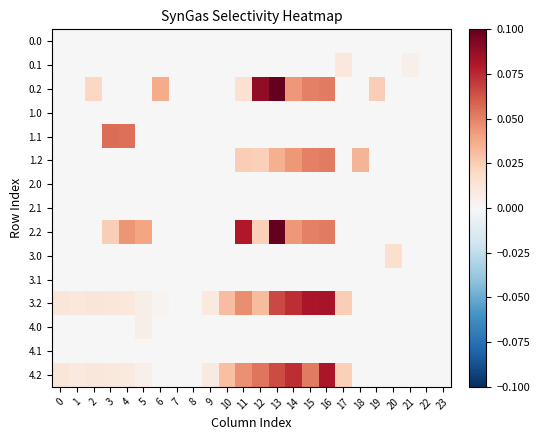

Reading right to left, what are all the values shown in this chart?

0.0: 23=0.0	22=0.0	21=0.0	20=0.0	19=0.0	18=0.0	17=0.0	16=0.0	15=0.0	14=0.0	13=0.0	12=0.0	11=0.0	10=0.0	9=0.0	8=0.0	7=0.0	6=0.0	5=0.0	4=0.0	3=0.0	2=0.0	1=0.0	0=0.0
0.1: 23=0.0	22=0.0	21=0.0	20=0.0	19=0.0	18=0.0	17=0.0	16=0.0	15=0.0	14=0.0	13=0.0	12=0.0	11=0.0	10=0.0	9=0.0	8=0.0	7=0.0	6=0.0	5=0.0	4=0.0	3=0.0	2=0.0	1=0.0	0=0.0
0.2: 23=0.0	22=0.0	21=0.0	20=0.0	19=0.0	18=0.0	17=0.0	16=0.1	15=0.1	14=0.0	13=0.1	12=0.1	11=0.0	10=0.0	9=0.0	8=0.0	7=0.0	6=0.0	5=0.0	4=0.0	3=0.0	2=0.0	1=0.0	0=0.0
1.0: 23=0.0	22=0.0	21=0.0	20=0.0	19=0.0	18=0.0	17=0.0	16=0.0	15=0.0	14=0.0	13=0.0	12=0.0	11=0.0	10=0.0	9=0.0	8=0.0	7=0.0	6=0.0	5=0.0	4=0.0	3=0.0	2=0.0	1=0.0	0=0.0
1.1: 23=0.0	22=0.0	21=0.0	20=0.0	19=0.0	18=0.0	17=0.0	16=0.0	15=0.0	14=0.0	13=0.0	12=0.0	11=0.0	10=0.0	9=0.0	8=0.0	7=0.0	6=0.0	5=0.0	4=0.1	3=0.1	2=0.0	1=0.0	0=0.0
1.2: 23=0.0	22=0.0	21=0.0	20=0.0	19=0.0	18=0.0	17=0.0	16=0.1	15=0.1	14=0.0	13=0.0	12=0.0	11=0.0	10=0.0	9=0.0	8=0.0	7=0.0	6=0.0	5=0.0	4=0.0	3=0.0	2=0.0	1=0.0	0=0.0
2.0: 23=0.0	22=0.0	21=0.0	20=0.0	19=0.0	18=0.0	17=0.0	16=0.0	15=0.0	14=0.0	13=0.0	12=0.0	11=0.0	10=0.0	9=0.0	8=0.0	7=0.0	6=0.0	5=0.0	4=0.0	3=0.0	2=0.0	1=0.0	0=0.0
2.1: 23=0.0	22=0.0	21=0.0	20=0.0	19=0.0	18=0.0	17=0.0	16=0.0	15=0.0	14=0.0	13=0.0	12=0.0	11=0.0	10=0.0	9=0.0	8=0.0	7=0.0	6=0.0	5=0.0	4=0.0	3=0.0	2=0.0	1=0.0	0=0.0
2.2: 23=0.0	22=0.0	21=0.0	20=0.0	19=0.0	18=0.0	17=0.0	16=0.1	15=0.1	14=0.0	13=0.1	12=0.0	11=0.1	10=0.0	9=0.0	8=0.0	7=0.0	6=0.0	5=0.0	4=0.0	3=0.0	2=0.0	1=0.0	0=0.0
3.0: 23=0.0	22=0.0	21=0.0	20=0.0	19=0.0	18=0.0	17=0.0	16=0.0	15=0.0	14=0.0	13=0.0	12=0.0	11=0.0	10=0.0	9=0.0	8=0.0	7=0.0	6=0.0	5=0.0	4=0.0	3=0.0	2=0.0	1=0.0	0=0.0
3.1: 23=0.0	22=0.0	21=0.0	20=0.0	19=0.0	18=0.0	17=0.0	16=0.0	15=0.0	14=0.0	13=0.0	12=0.0	11=0.0	10=0.0	9=0.0	8=0.0	7=0.0	6=0.0	5=0.0	4=0.0	3=0.0	2=0.0	1=0.0	0=0.0
3.2: 23=0.0	22=0.0	21=0.0	20=0.0	19=0.0	18=0.0	17=0.0	16=0.1	15=0.1	14=0.1	13=0.1	12=0.0	11=0.0	10=0.0	9=0.0	8=0.0	7=0.0	6=0.0	5=0.0	4=0.0	3=0.0	2=0.0	1=0.0	0=0.0
4.0: 23=0.0	22=0.0	21=0.0	20=0.0	19=0.0	18=0.0	17=0.0	16=0.0	15=0.0	14=0.0	13=0.0	12=0.0	11=0.0	10=0.0	9=0.0	8=0.0	7=0.0	6=0.0	5=0.0	4=0.0	3=0.0	2=0.0	1=0.0	0=0.0
4.1: 23=0.0	22=0.0	21=0.0	20=0.0	19=0.0	18=0.0	17=0.0	16=0.0	15=0.0	14=0.0	13=0.0	12=0.0	11=0.0	10=0.0	9=0.0	8=0.0	7=0.0	6=0.0	5=0.0	4=0.0	3=0.0	2=0.0	1=0.0	0=0.0
4.2: 23=0.0	22=0.0	21=0.0	20=0.0	19=0.0	18=0.0	17=0.0	16=0.1	15=0.1	14=0.1	13=0.1	12=0.1	11=0.0	10=0.0	9=0.0	8=0.0	7=0.0	6=0.0	5=0.0	4=0.0	3=0.0	2=0.0	1=0.0	0=0.0